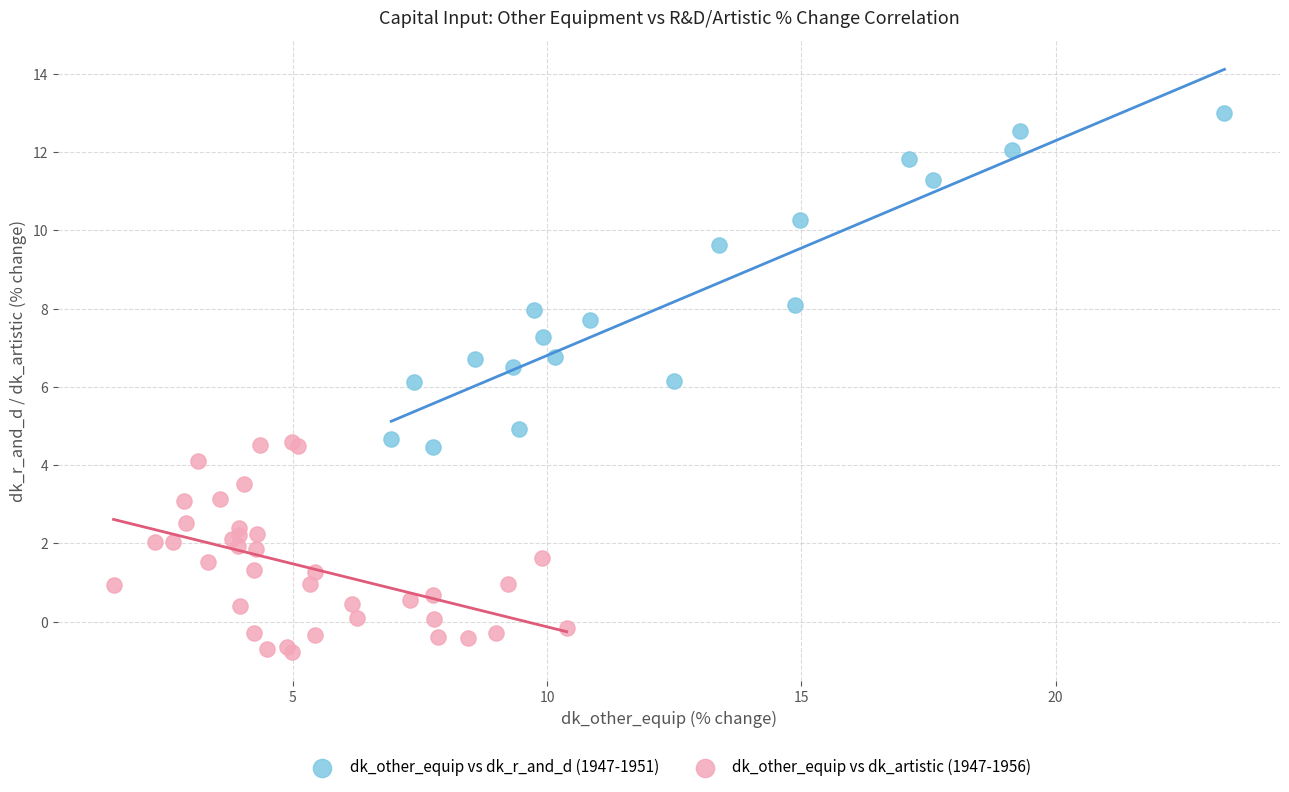

Which series has the largest Y range (max minus min)?

dk_other_equip vs dk_r_and_d (1947-1951)